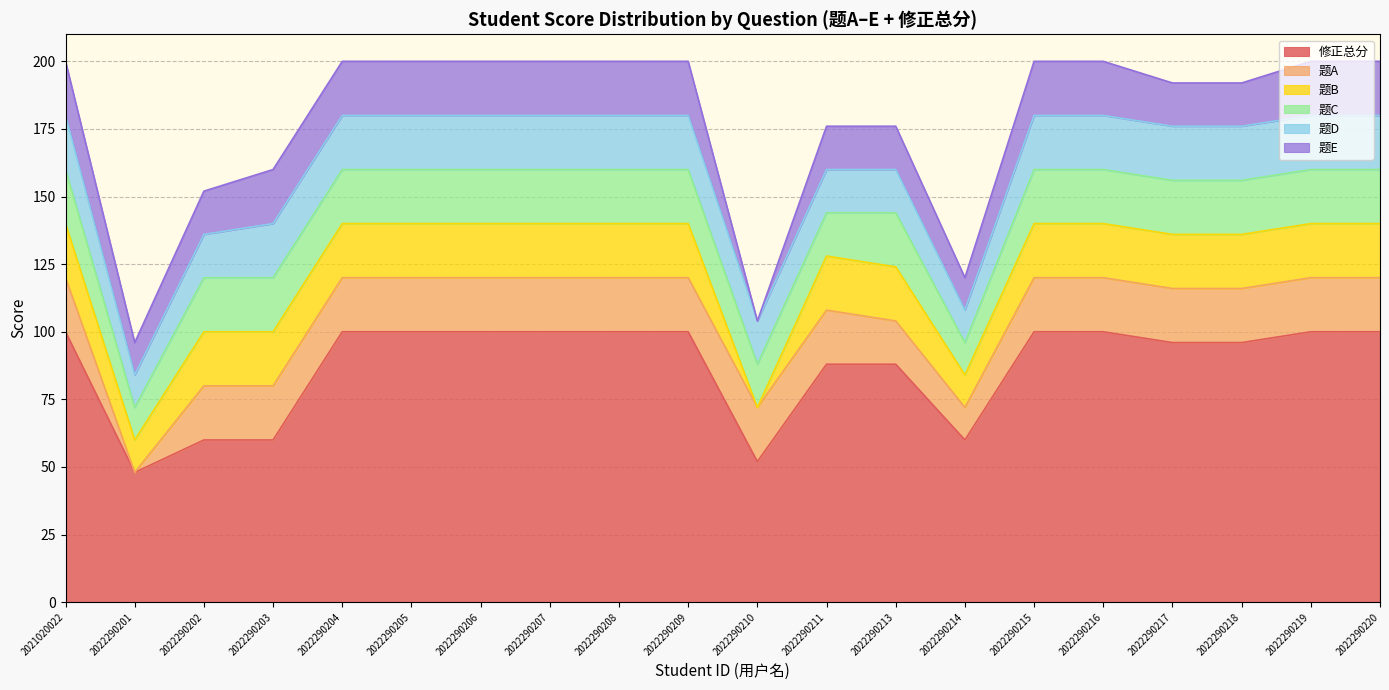

What is the minimum value for 修正总分?

48